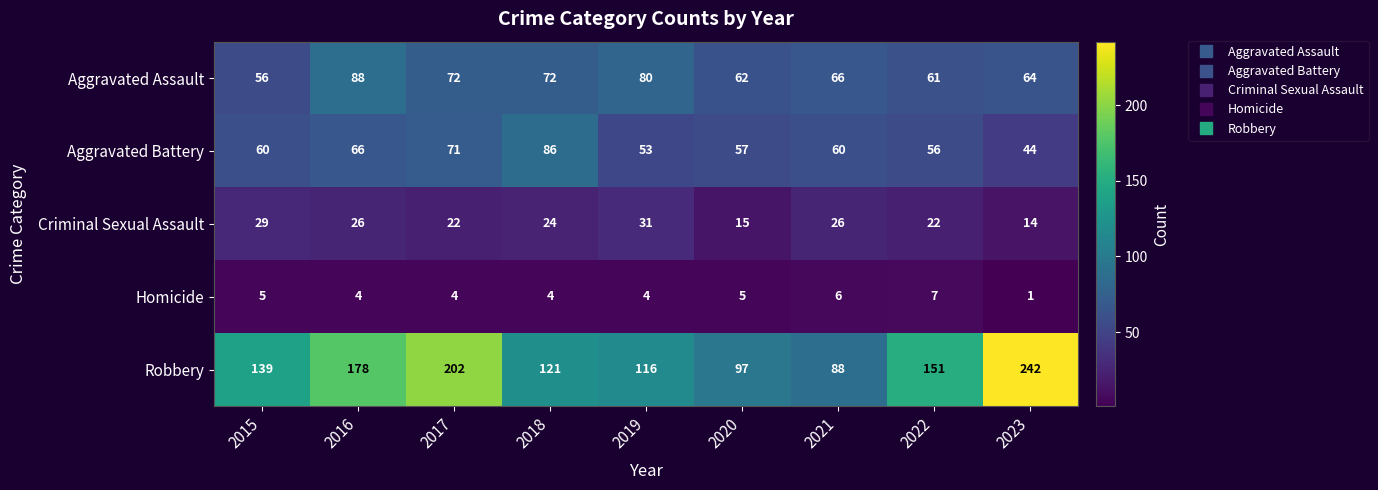

Is it true that Robbery equals 121 at 2018?

True